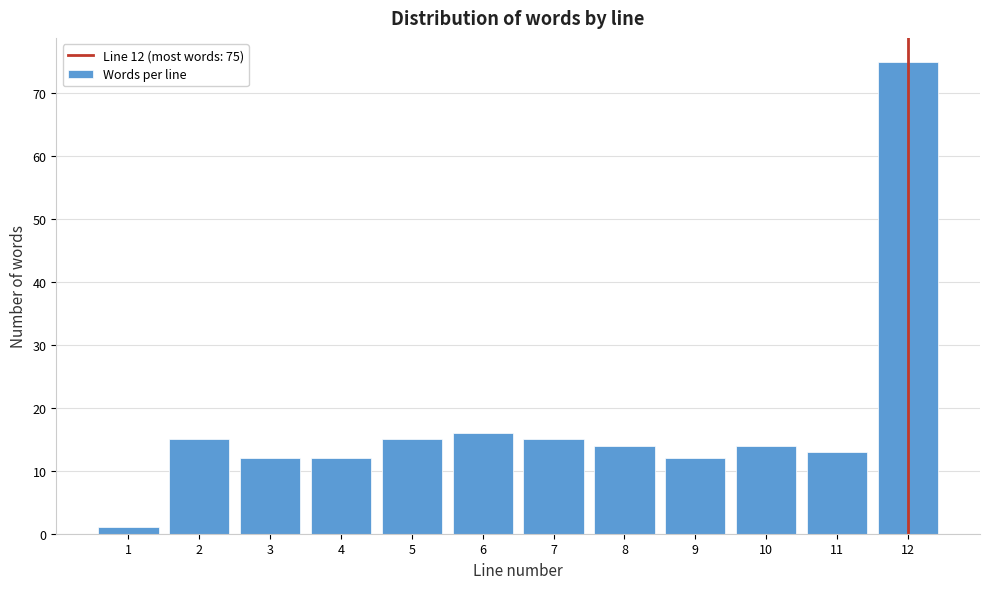

Reading left to right, list all the values displayed in this chart.

1=1	2=15	3=12	4=12	5=15	6=16	7=15	8=14	9=12	10=14	11=13	12=75